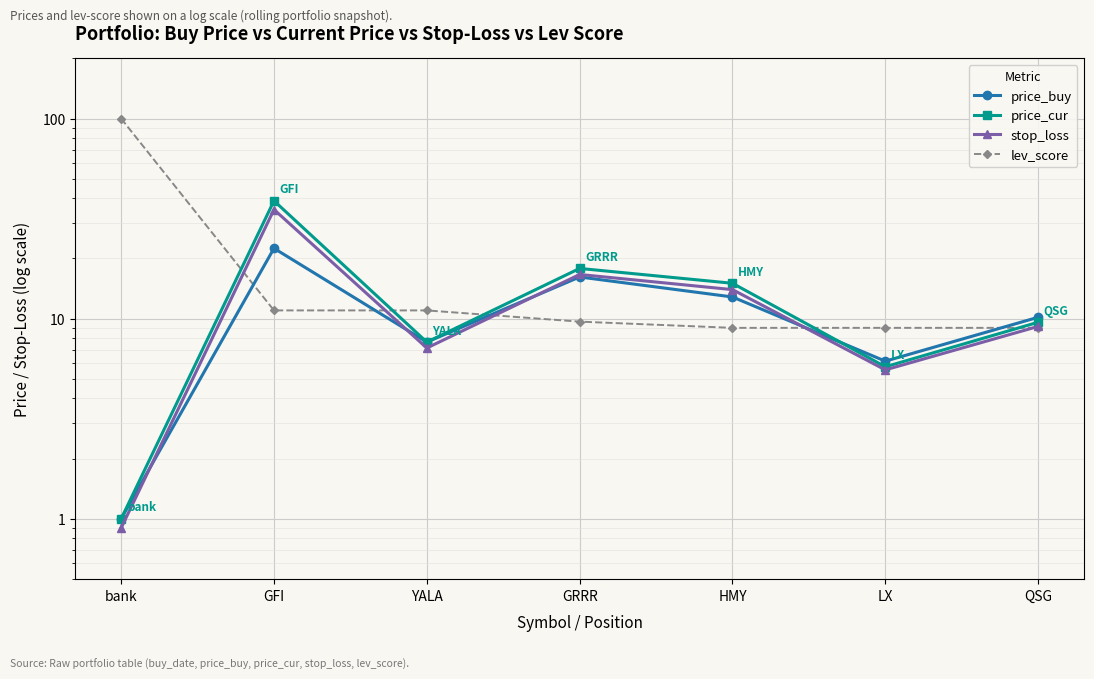

At how many categories does at least one series exceed 10?

6